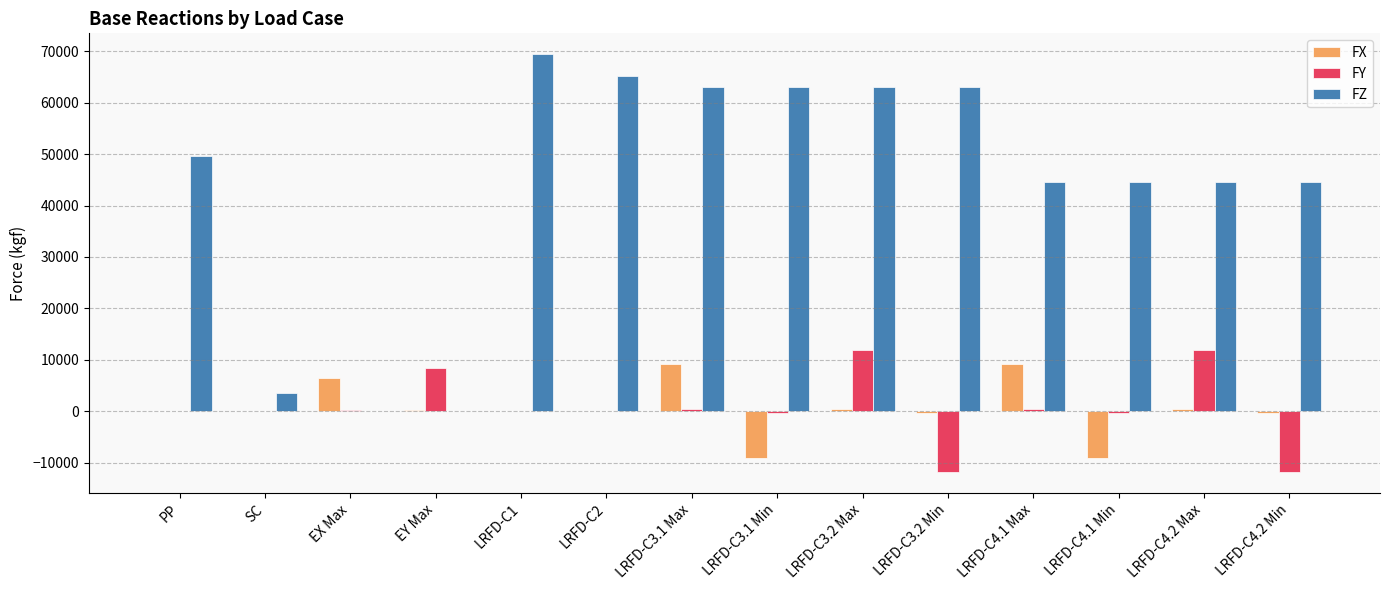

Count the number of data series in this chart.

3